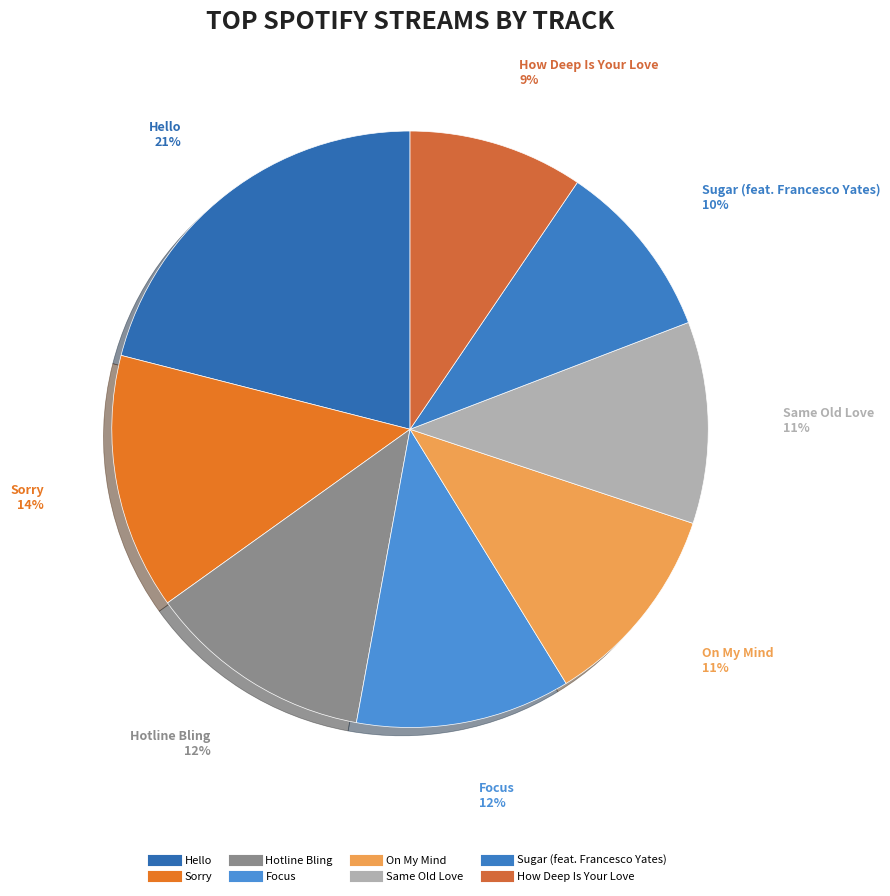

How many segments does this pie chart have?

8